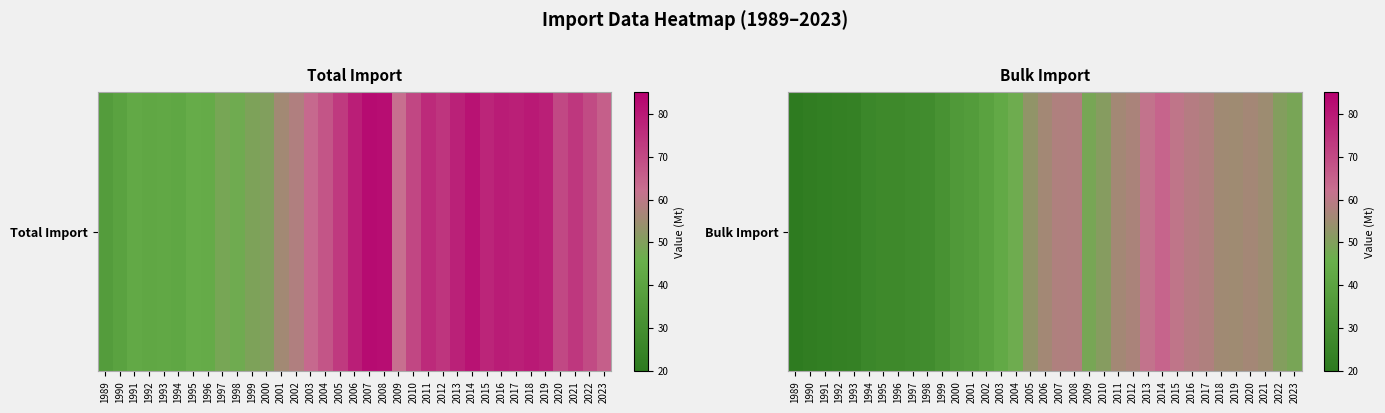

Where does the data first go above 48?

2005